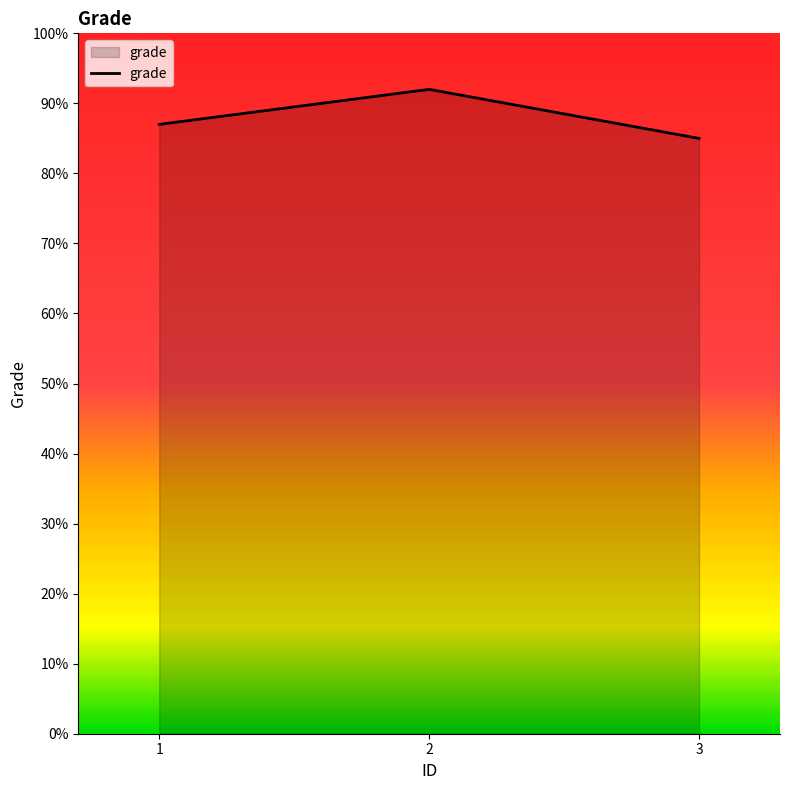

What is the smallest value displayed?

85